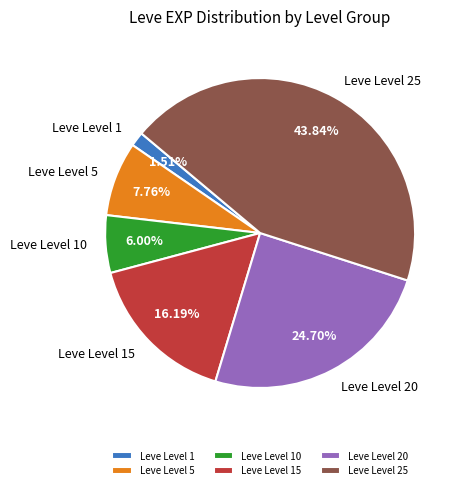

Combined, do Leve Level 20 and Leve Level 10 account for over 50%?

No